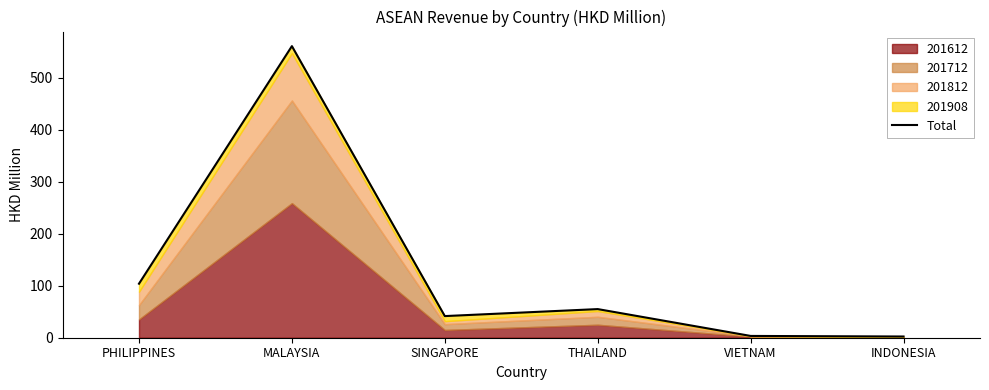

Does the chart display data point markers on the line(s)?

No